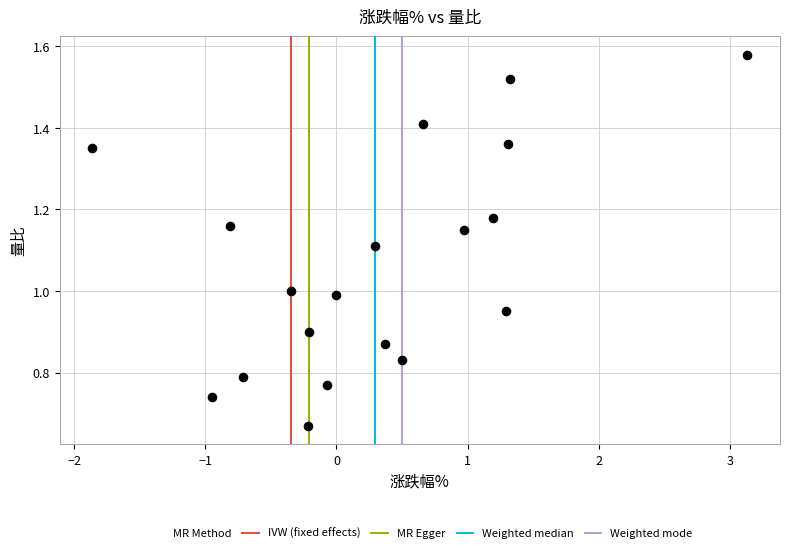

What is the range of X values (max minus min)?

5.0